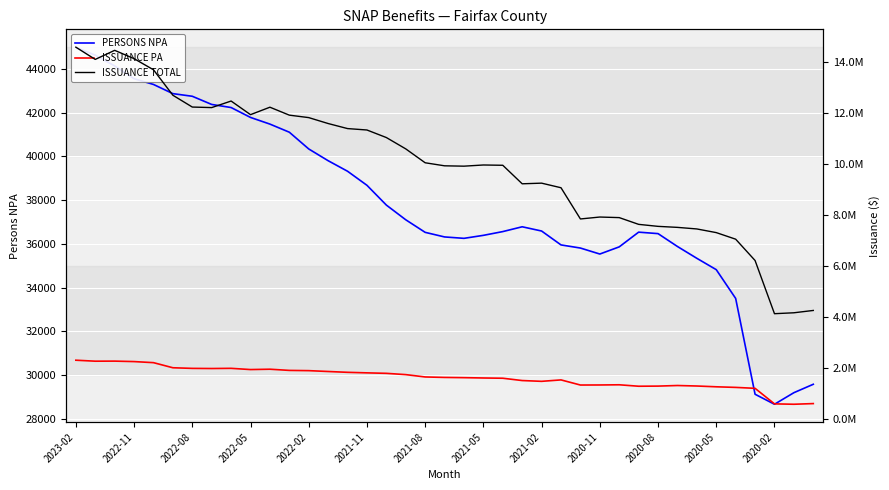

Reading left to right, extract all data points from this chart.

PERSONS NPA: 44994	44635	44144	43558	43295	42875	42754	42380	42239	41786	41481	41110	40344	39806	39324	38681	37776	37103	36528	36318	36254	36391	36563	36783	36589	35953	35810	35536	35864	36537	36470	35881	35340	34821	33505	29121	28663	29192	29577
ISSUANCE PA: 2311263	2272940	2275583	2257388	2215426	2015400	1991007	1985685	1992784	1944718	1958237	1911736	1902356	1868862	1836483	1815417	1796641	1746325	1654617	1636431	1627442	1614517	1604707	1513977	1483199	1539217	1338417	1340559	1347972	1291270	1296402	1319499	1300070	1269199	1245625	1208912	600017	584869	610999
ISSUANCE TOTAL: 14581004	14101711	14457349	14131900	13694831	12696814	12234630	12213640	12470417	11936356	12228419	11917083	11820659	11588809	11390689	11335049	11039160	10594566	10050164	9931192	9917228	9963528	9951966	9226334	9251473	9071488	7847856	7923451	7900803	7636421	7557885	7518122	7456308	7312966	7055214	6219709	4134602	4170325	4261706